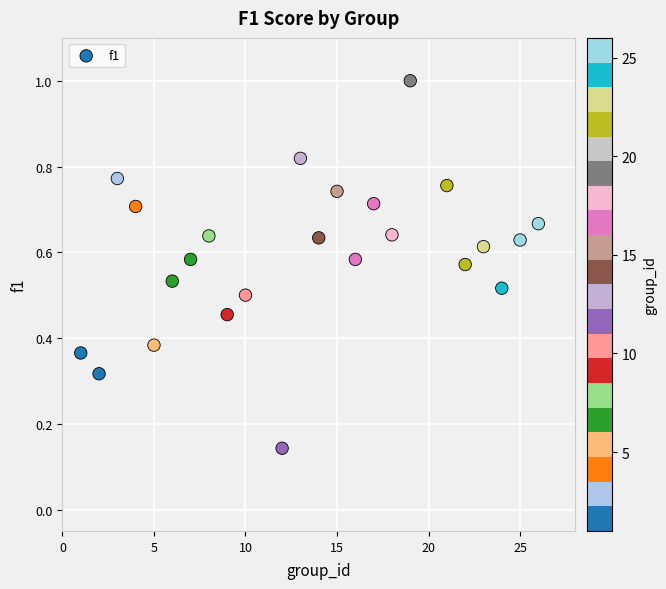

What is the range of Y values (max minus min)?

0.9